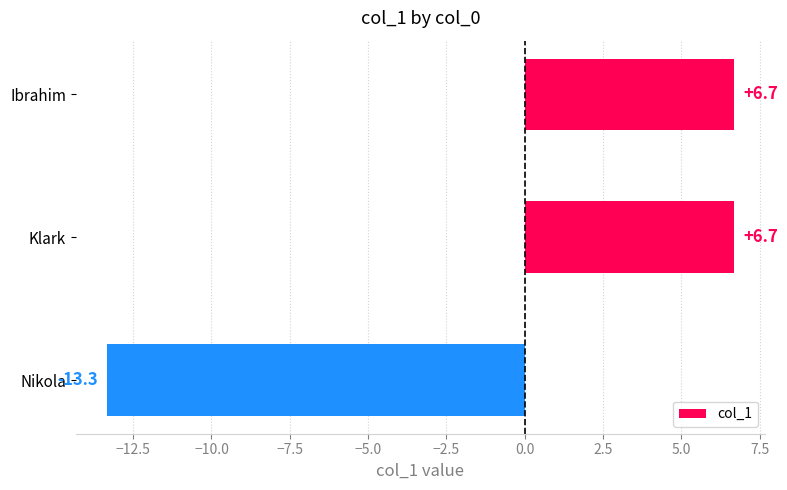

How many categories are shown in the chart?

3